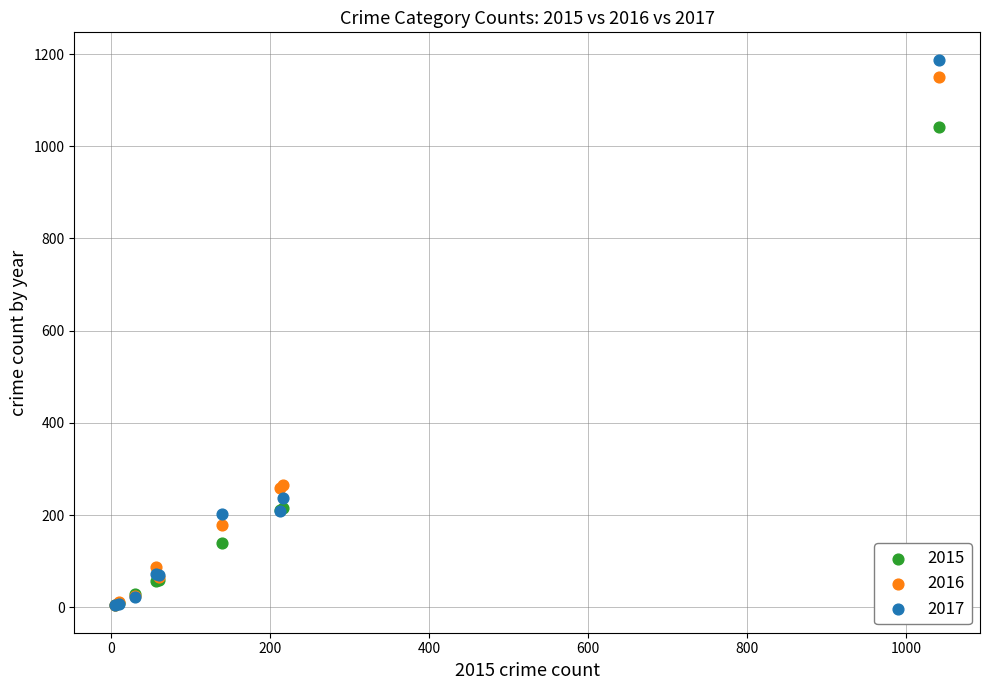

What are all the series names shown in the legend?

2015, 2016, 2017